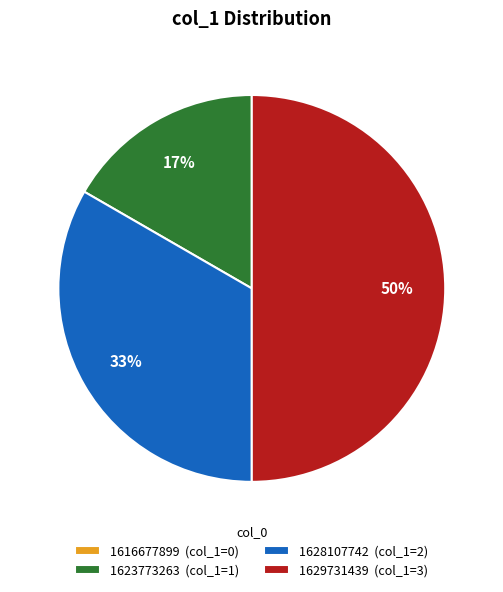

Does 1623773263 (col_1=1) represent more than half of the total?

No